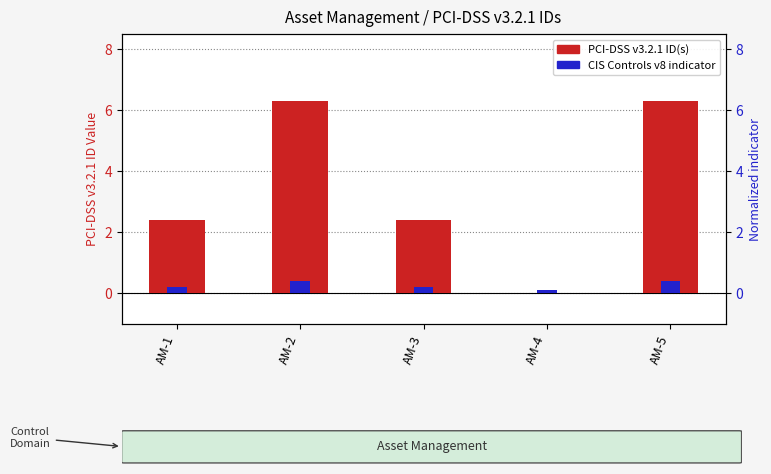

How many values in the PCI-DSS v3.2.1 ID(s) series are below 2?

1